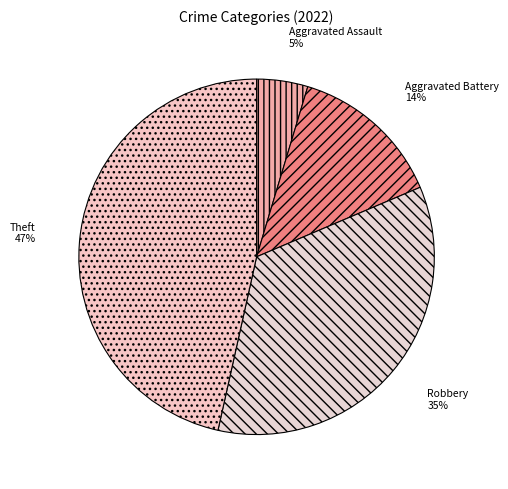

Approximately how many times larger is the value at Aggravated Battery compared to Robbery?

0.4